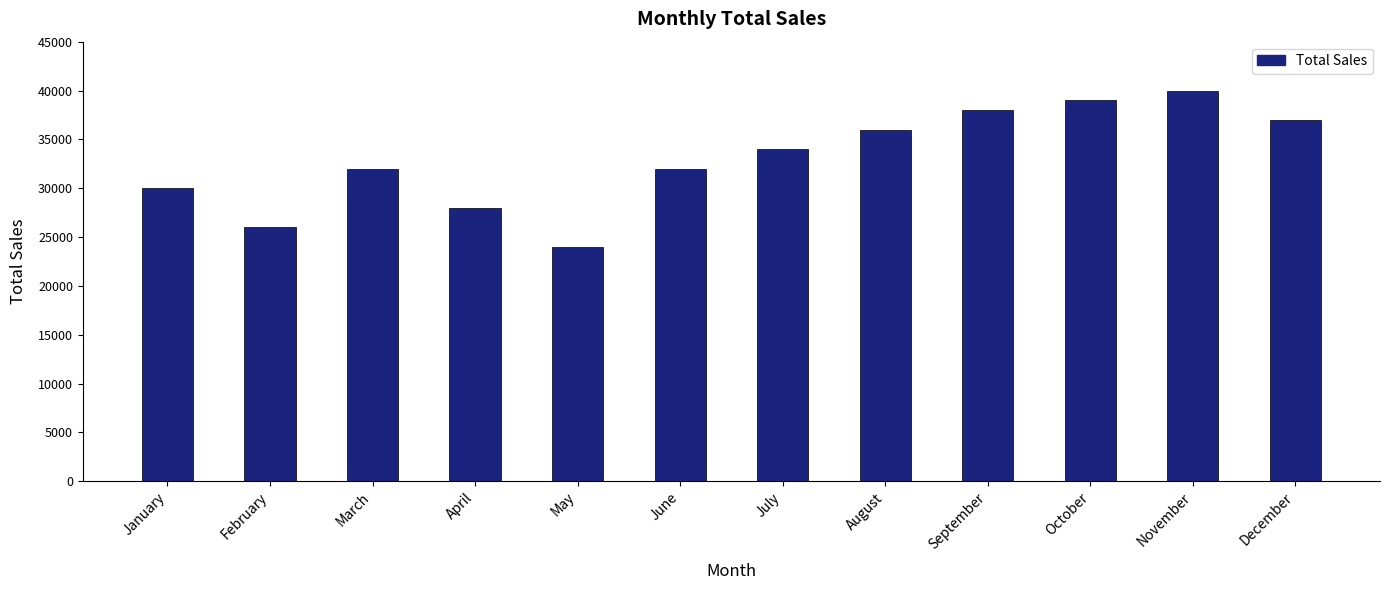

What is the ratio of the value at May to the value at August?

0.7